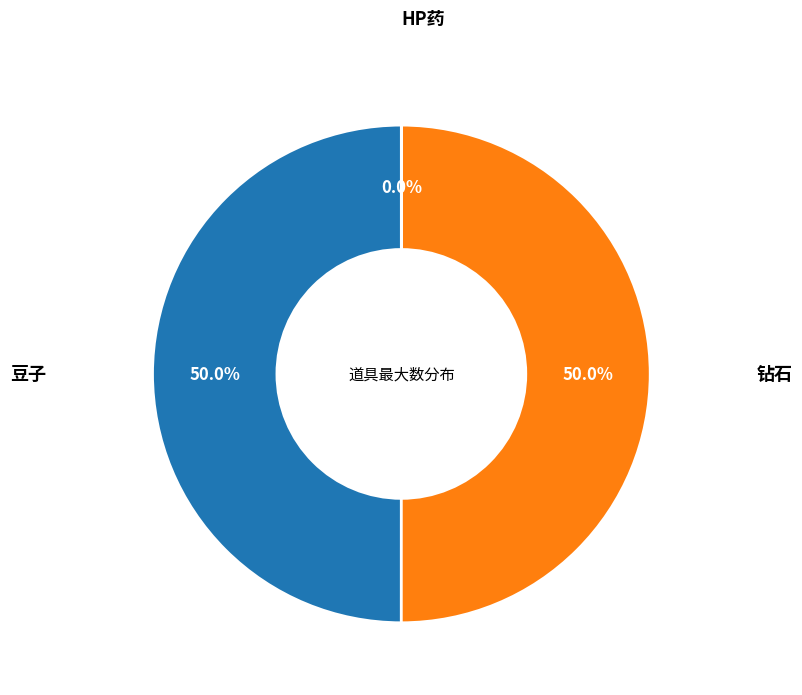

Is there any slice that represents more than half of the pie?

No